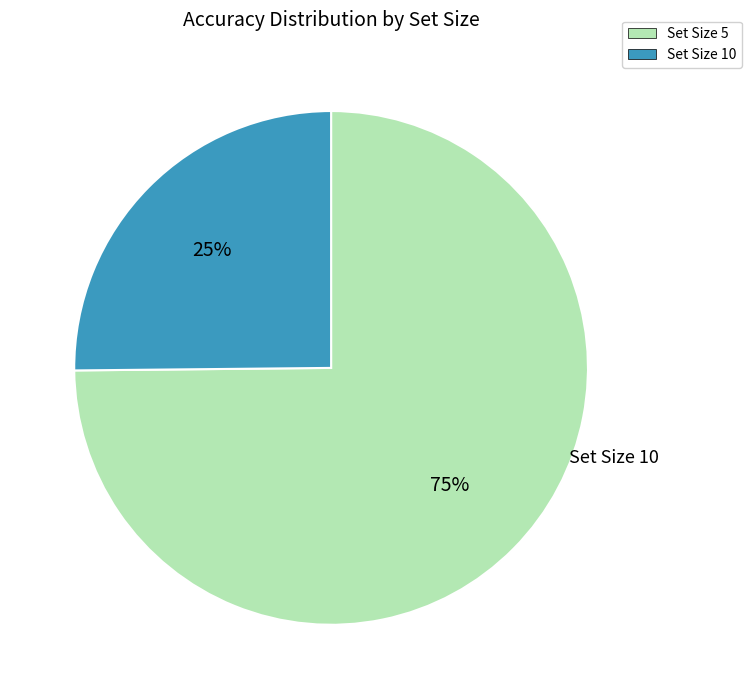

Is there any slice that represents more than half of the pie?

Yes